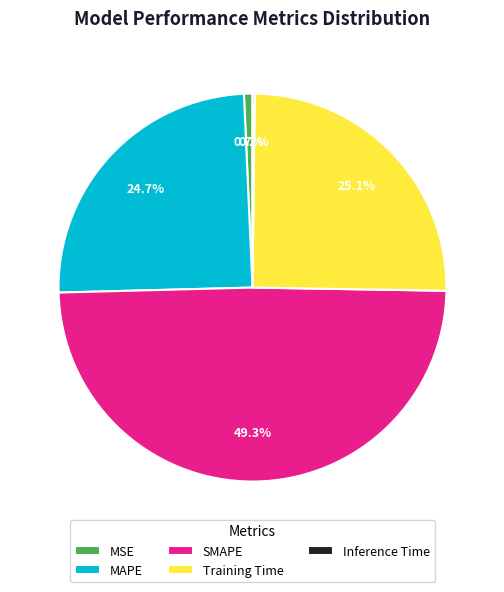

To the nearest percent, what is the difference between the SMAPE and MSE slice percentages?

49%